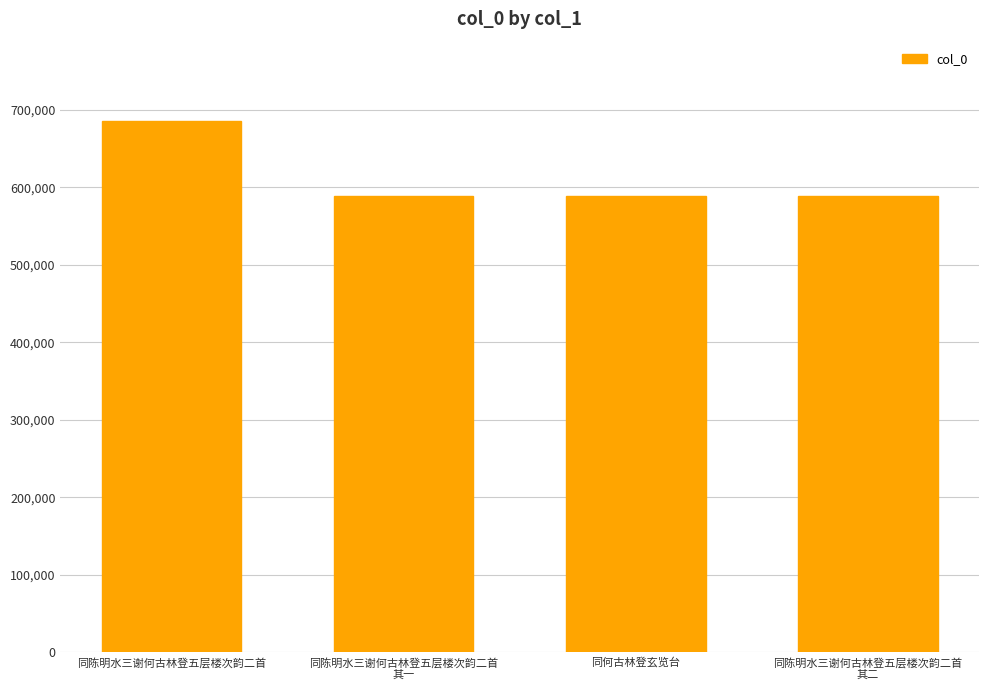

The value at 同陈明水三谢何古林登五层楼次韵二首
其一 is 854033. True or false?

False